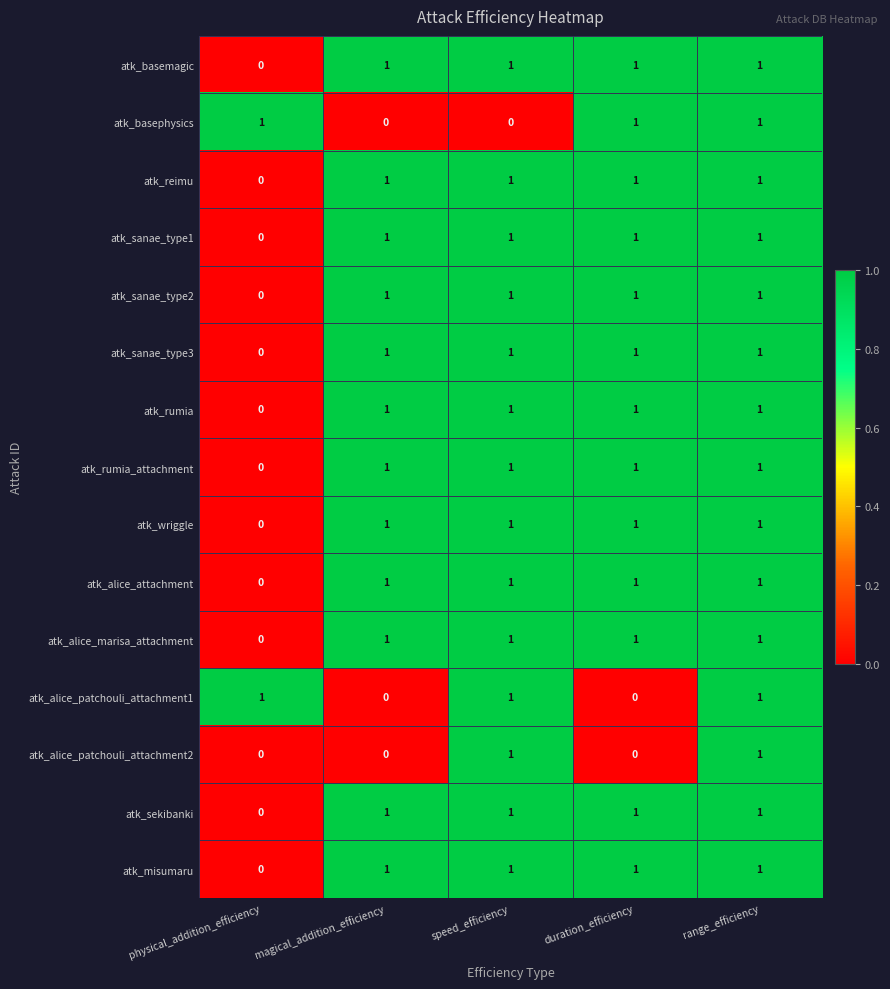

How many data points does each series have?

5